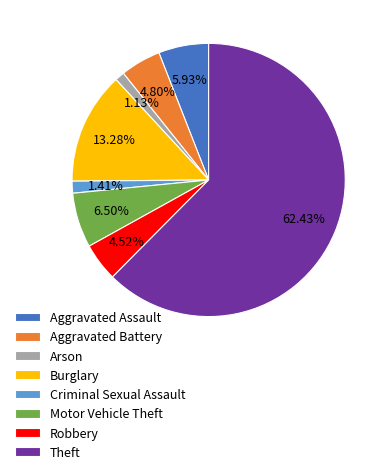

To the nearest percent, what portion does Robbery represent?

5%